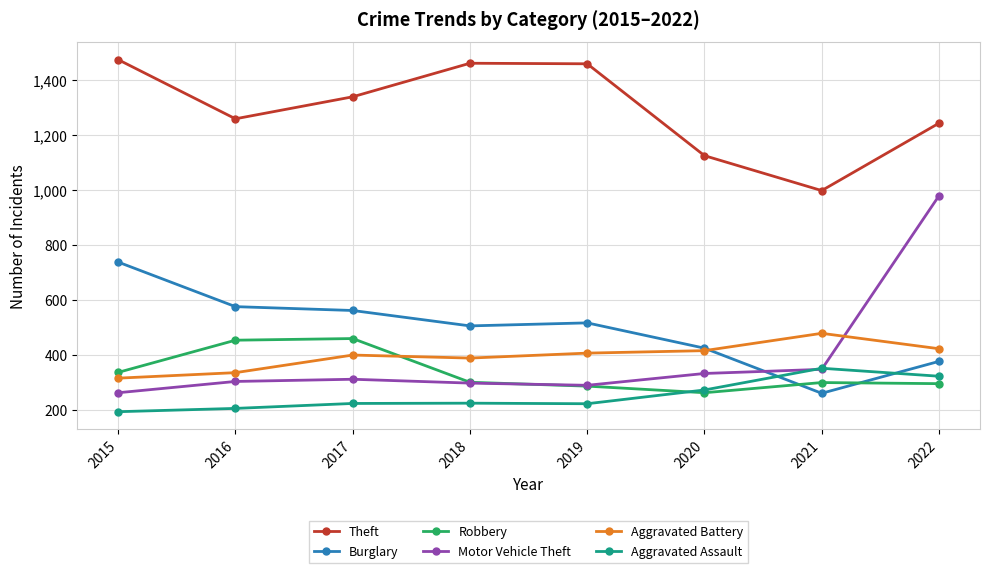

How many intersections are there between Motor Vehicle Theft and Burglary?

1